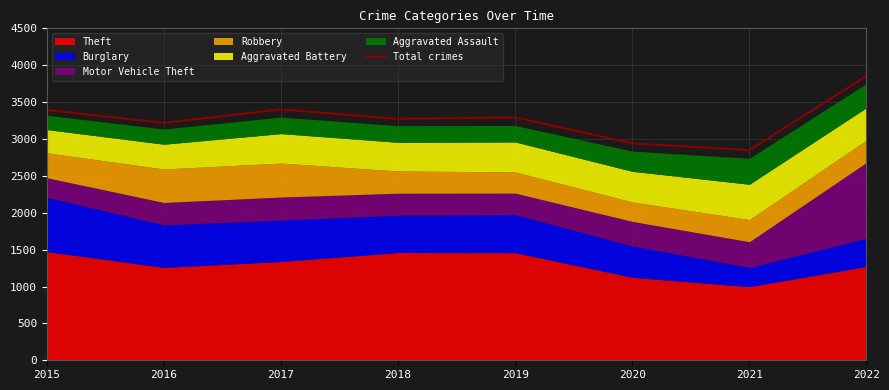

How many interior local valleys (lower than both neighbors) does the data have?

3